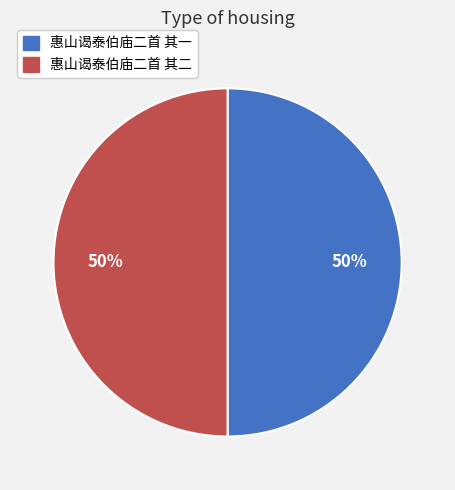

Approximately how many times larger is the value at 惠山谒泰伯庙二首 其一 compared to 惠山谒泰伯庙二首 其二?

1.0